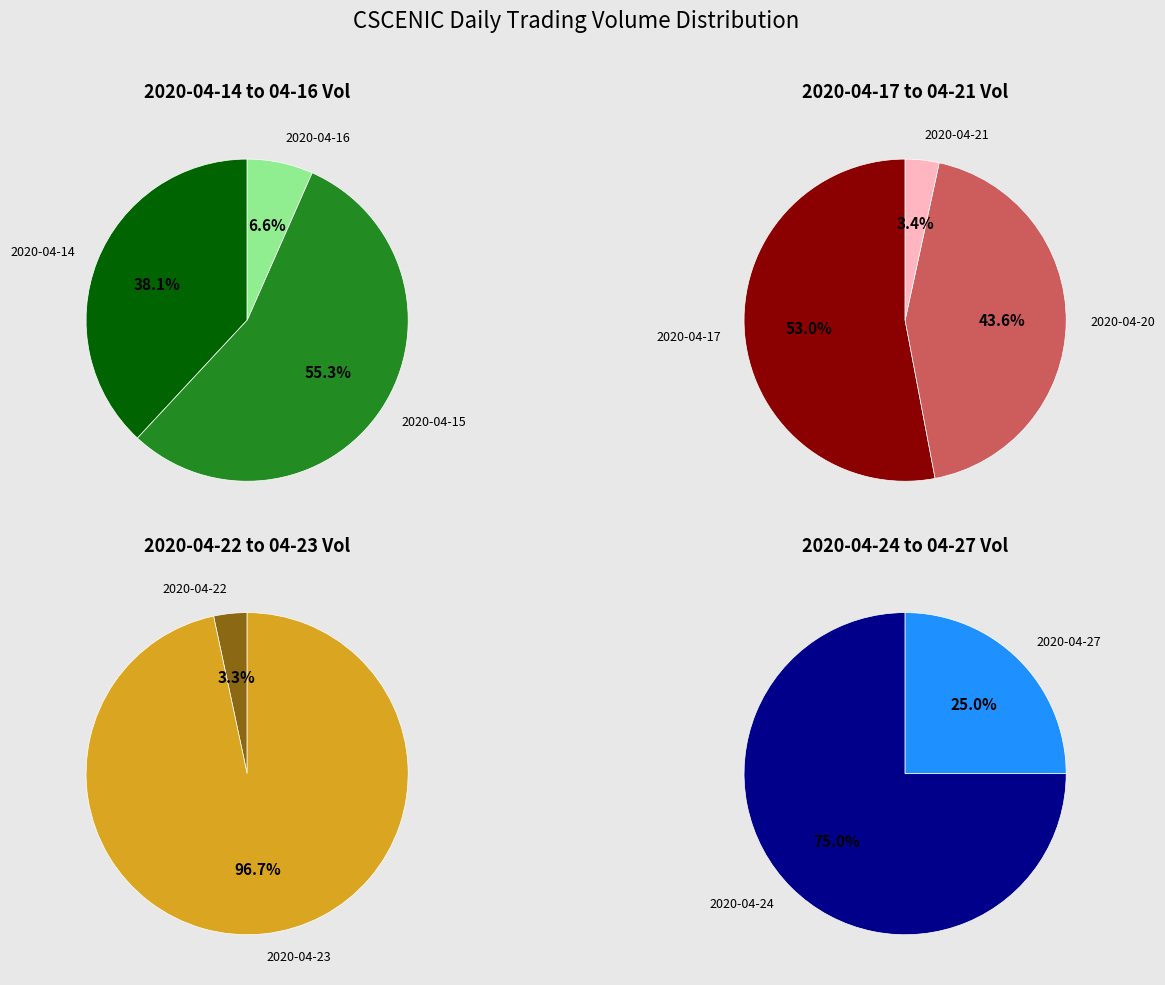

Which category has the smallest portion of the pie?

2020-04-22